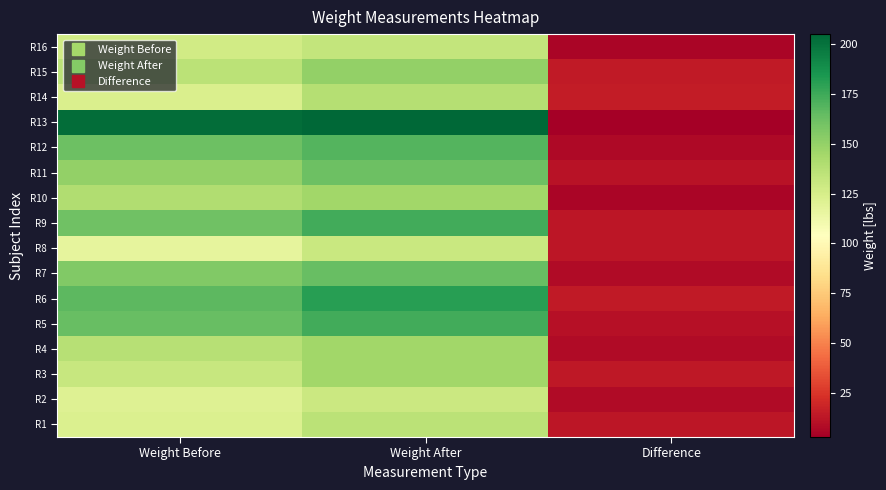

How many categories are shown in the chart?

3